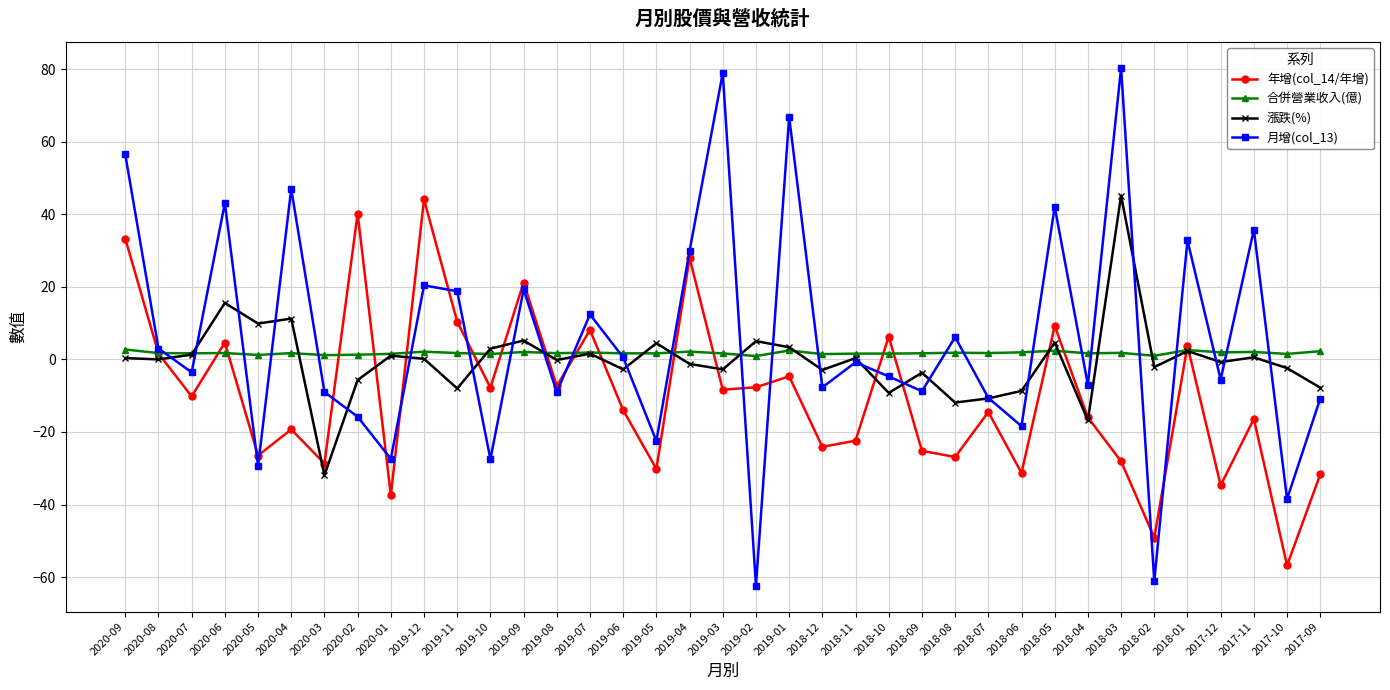

At which category does 月增(col_13) reach its first local peak?

2020-06